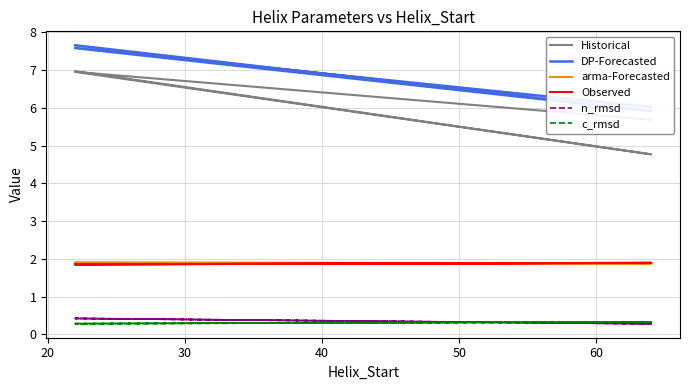

Which series has the largest total across all categories?

DP-Forecasted